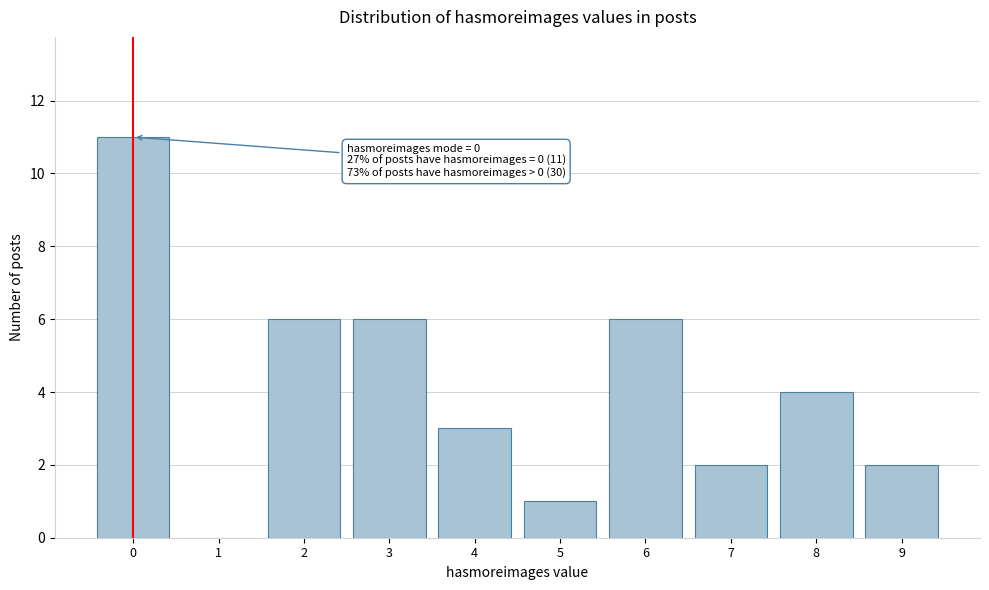

Reading right to left, extract all data points from this chart.

9=2	8=4	7=2	6=6	5=1	4=3	3=6	2=6	1=0	0=11